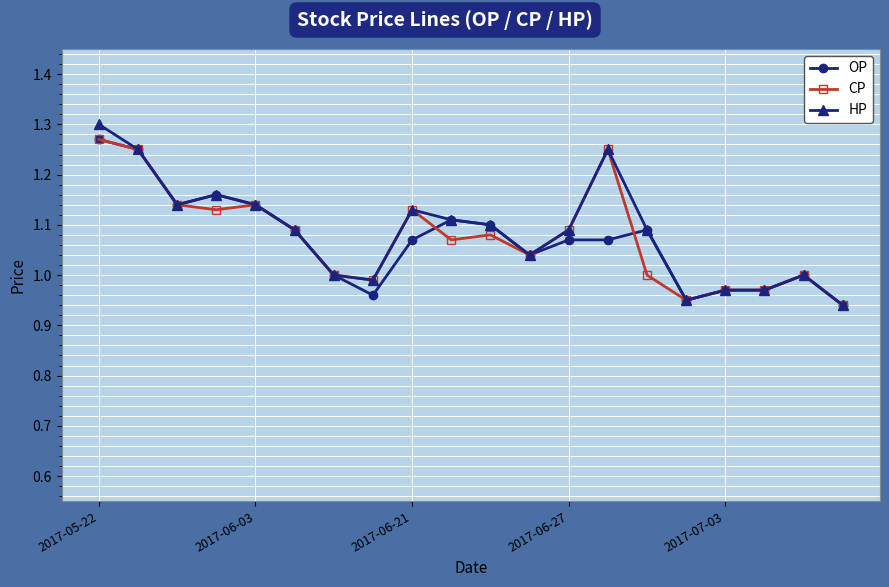

Count the number of categories in the chart.

20